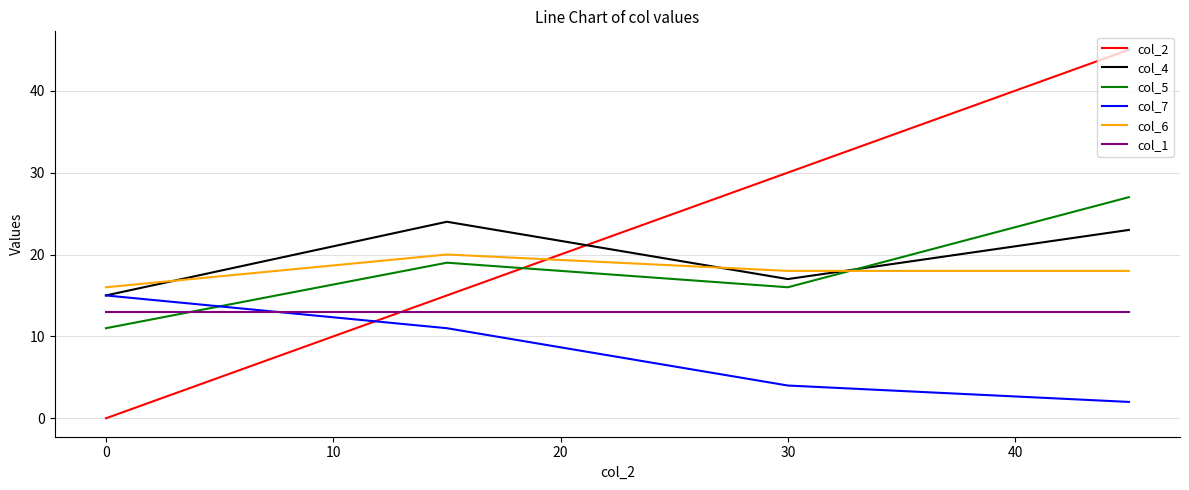

What are all the series names shown in the legend?

col_2, col_4, col_5, col_7, col_6, col_1